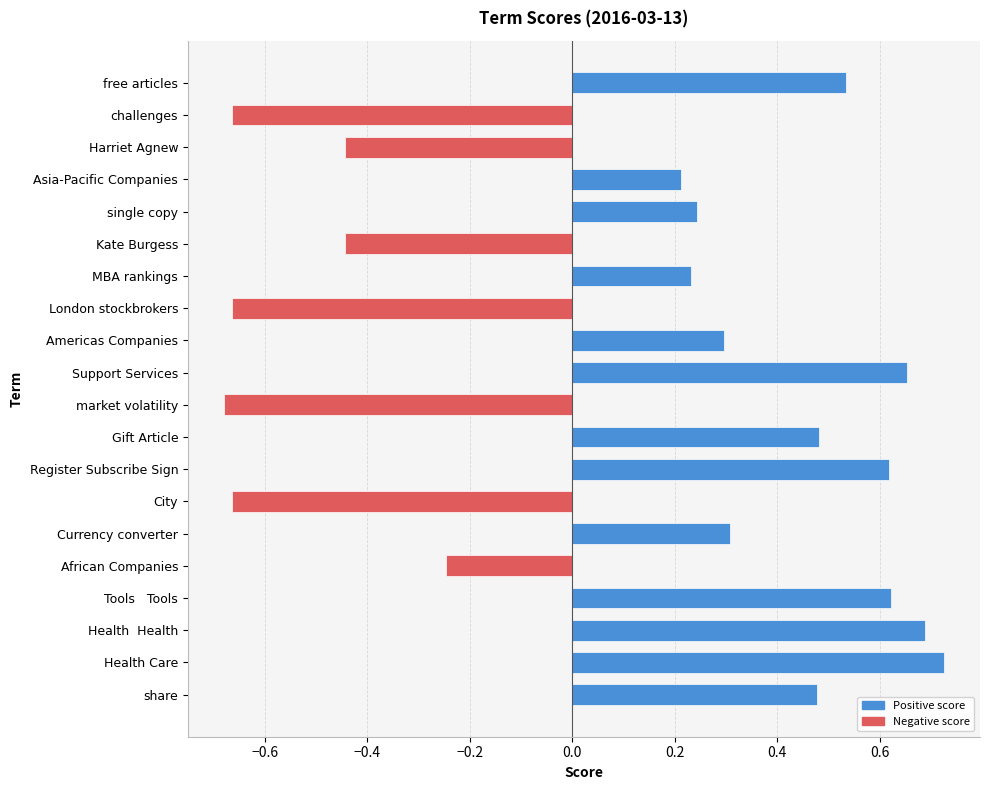

At which category does the chart reach its peak across all series?

Health Care